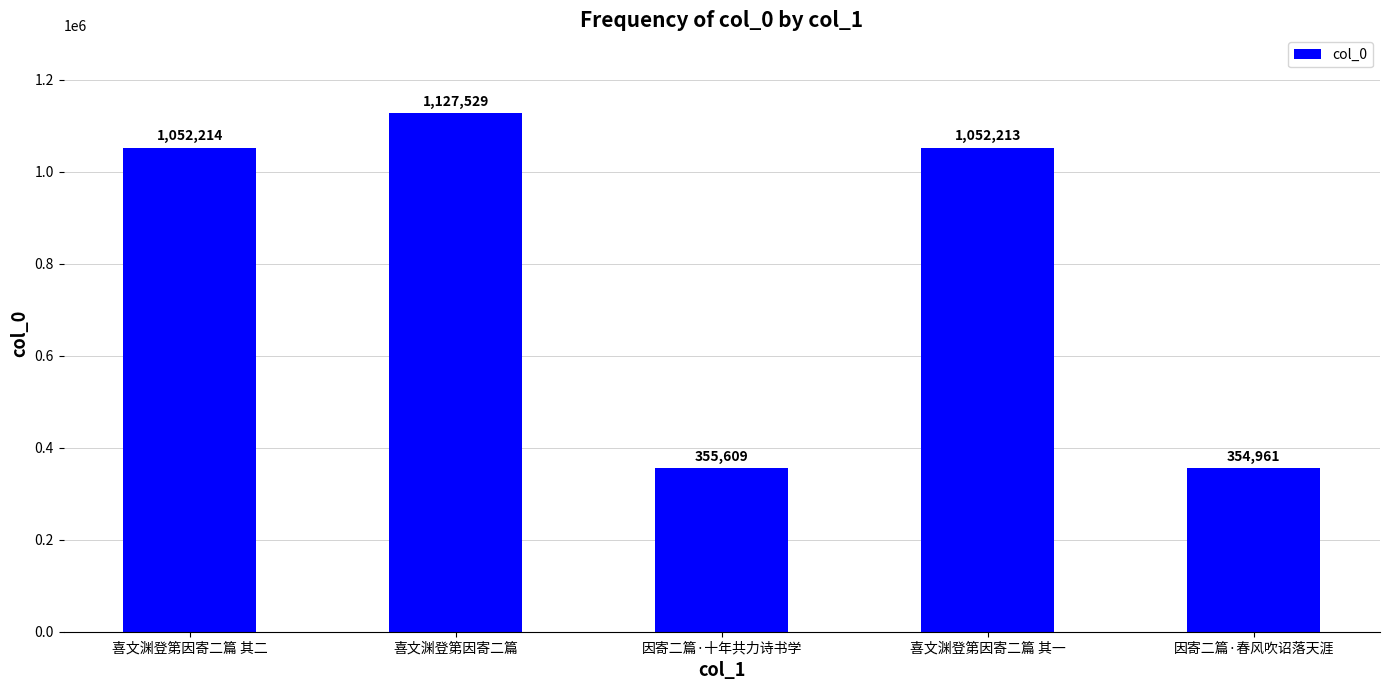

Where does the data first go above 1052213?

喜文渊登第因寄二篇 其二